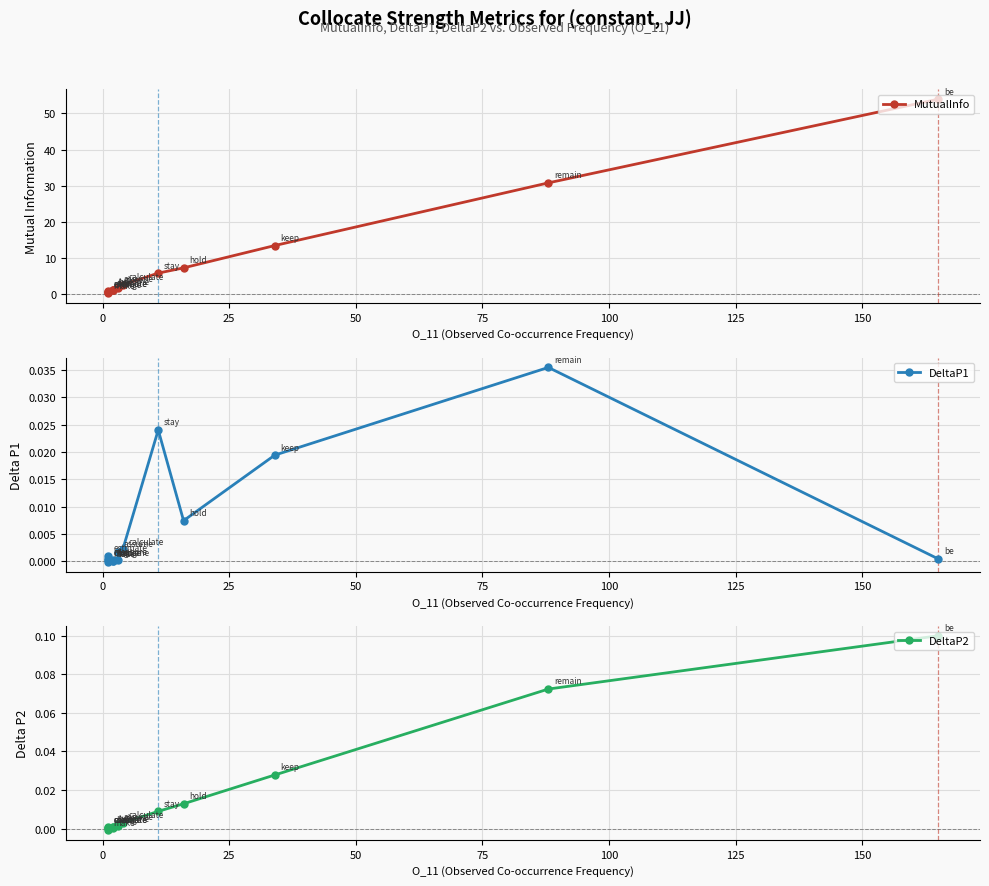

True or false: DeltaP2 has a value of 0.0 at 13.

False